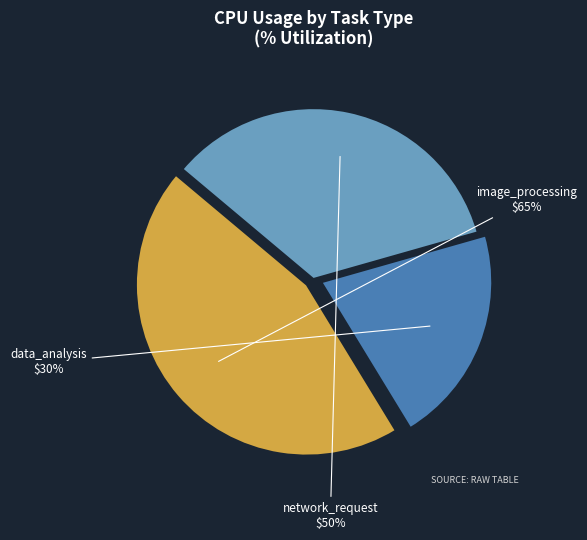

What is the total percentage of network_request and image_processing?

79.3%